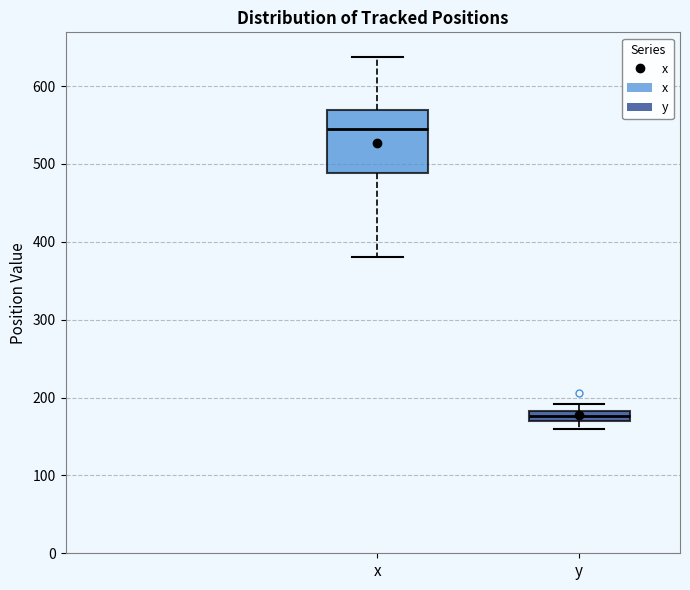

Where is the lower edge of the box for x on the y-axis? The values are not printed on the chart, so give them approximately, as read against the axis.

490